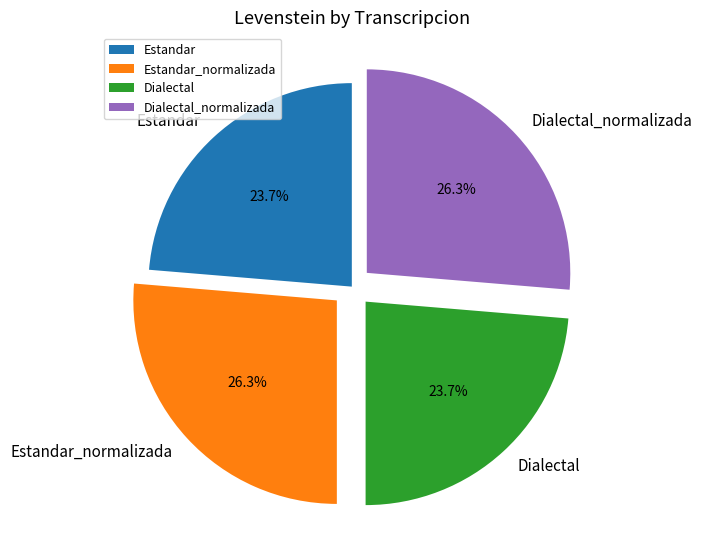

Is it true that Estandar_normalizada is 41% of the pie?

False